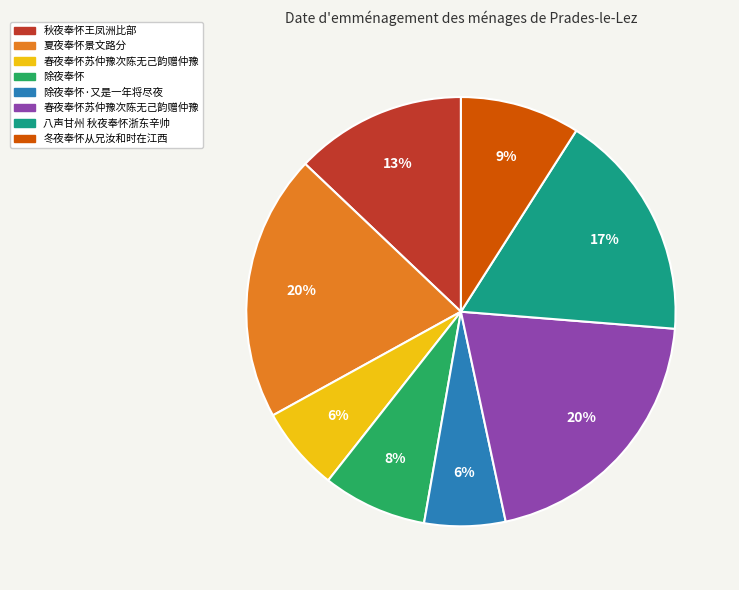

Is there a majority slice in this chart?

No